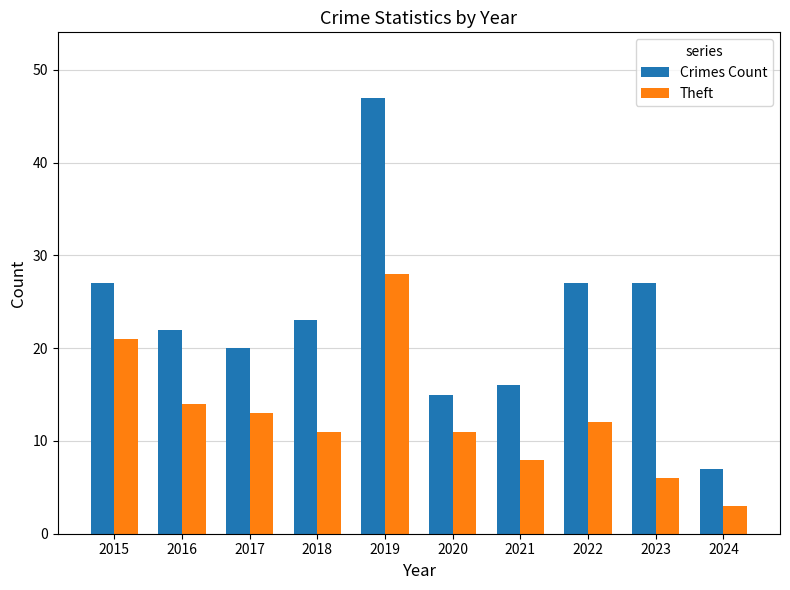

Which series has the largest range (max minus min)?

Crimes Count